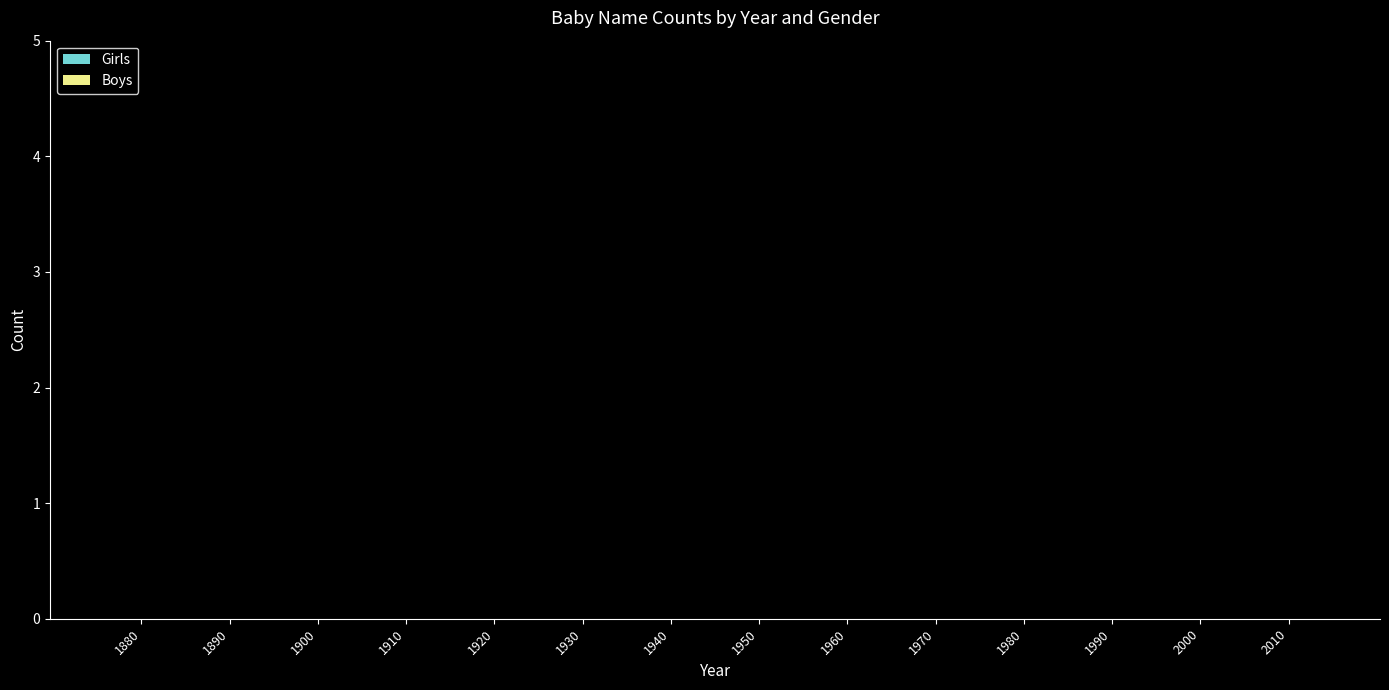

How many series are shown in this chart?

2